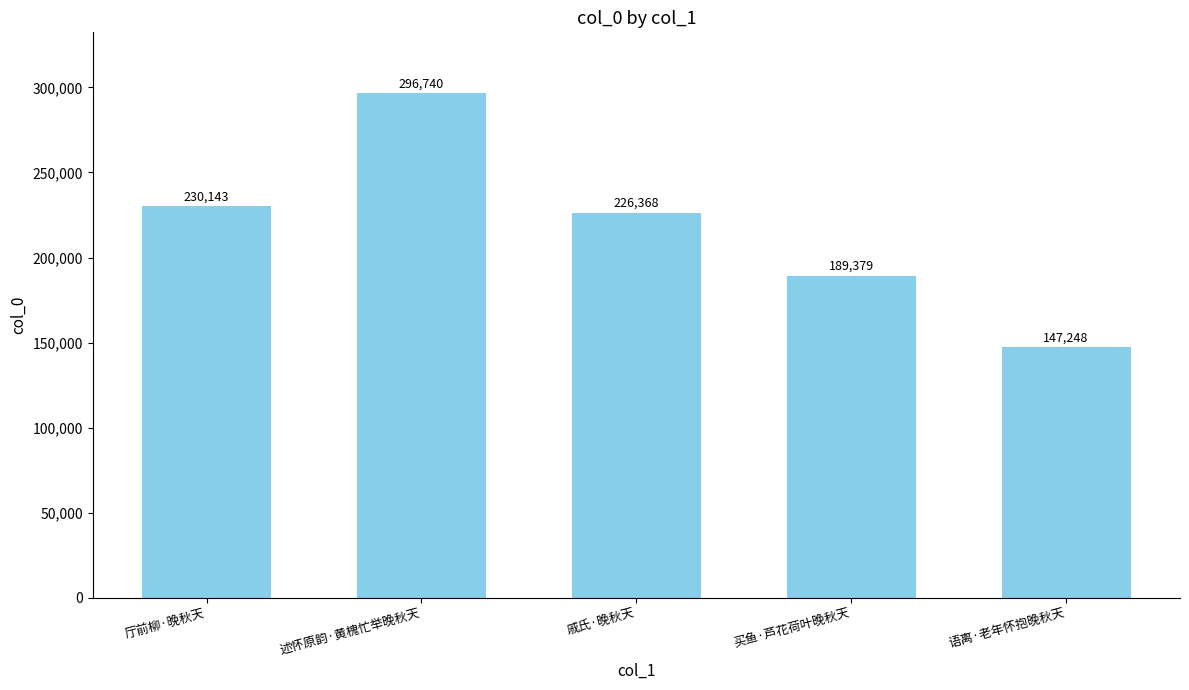

What is the sum of all values?

1089878